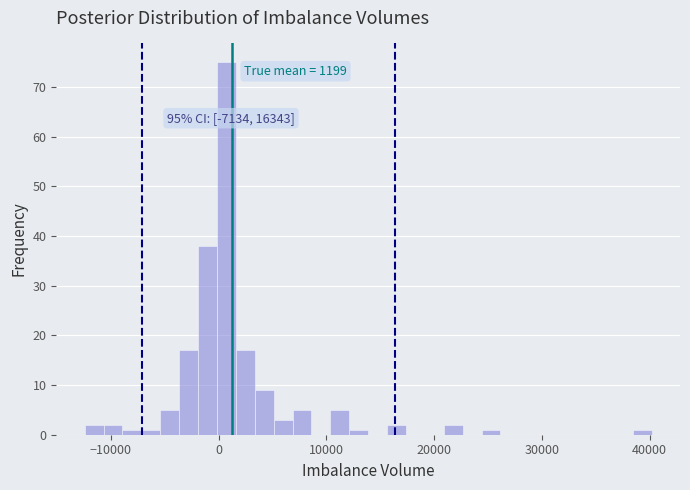

Around what value on the x-axis is the tallest bar? Give the approximate position of its centre, as read against the axis.

1000